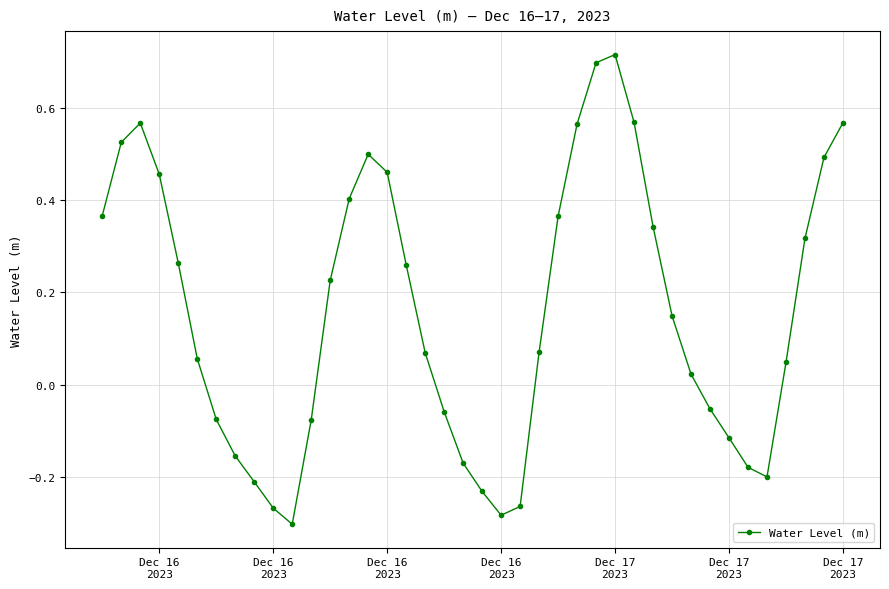

How many points are higher than both their immediate neighbors (excluding endpoints)?

3